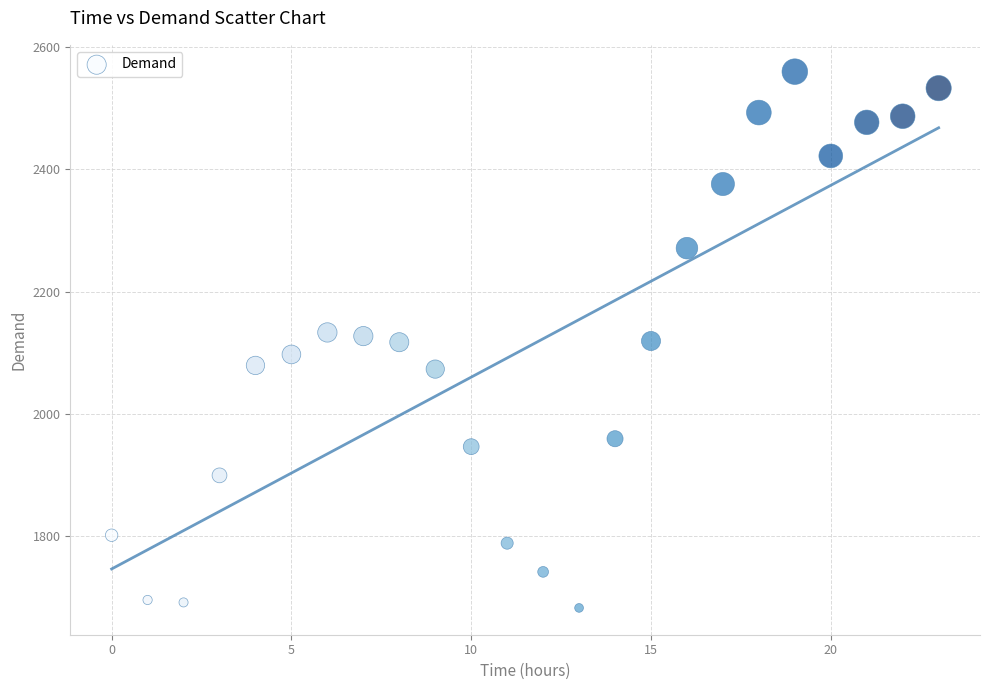

What is the range of Y values (max minus min)?

878